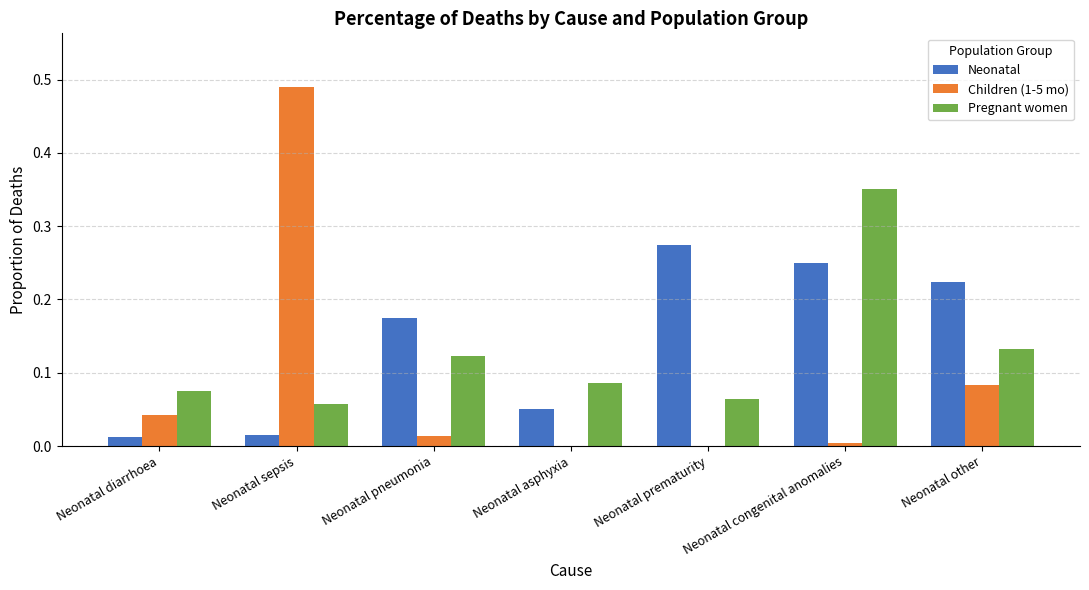

True or false: Neonatal has a value of 0.0 at Neonatal diarrhoea.

True